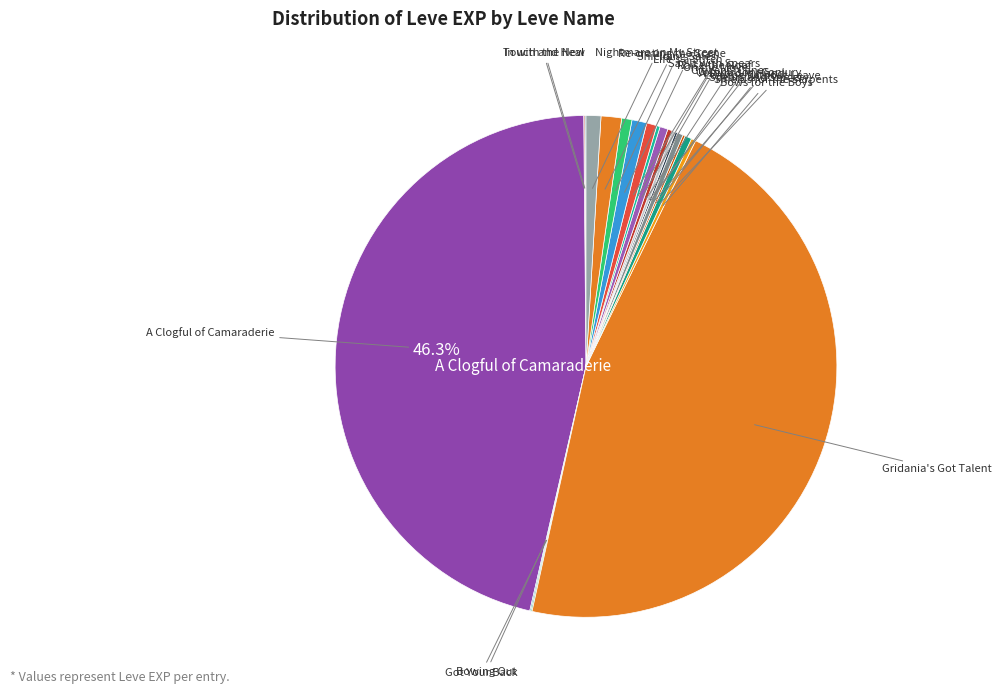

Which category has the biggest portion of the pie?

A Clogful of Camaraderie